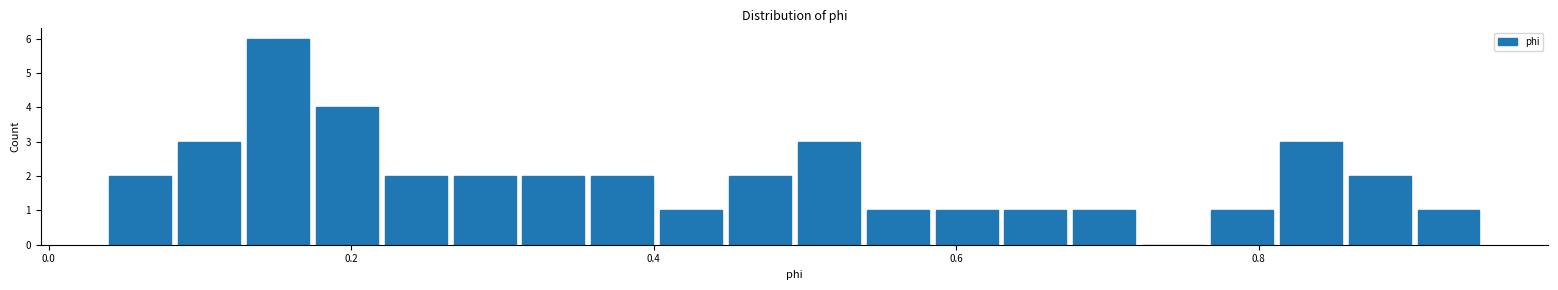

Read against the x-axis, roughly where is the centre of the tallest bar?

0.16